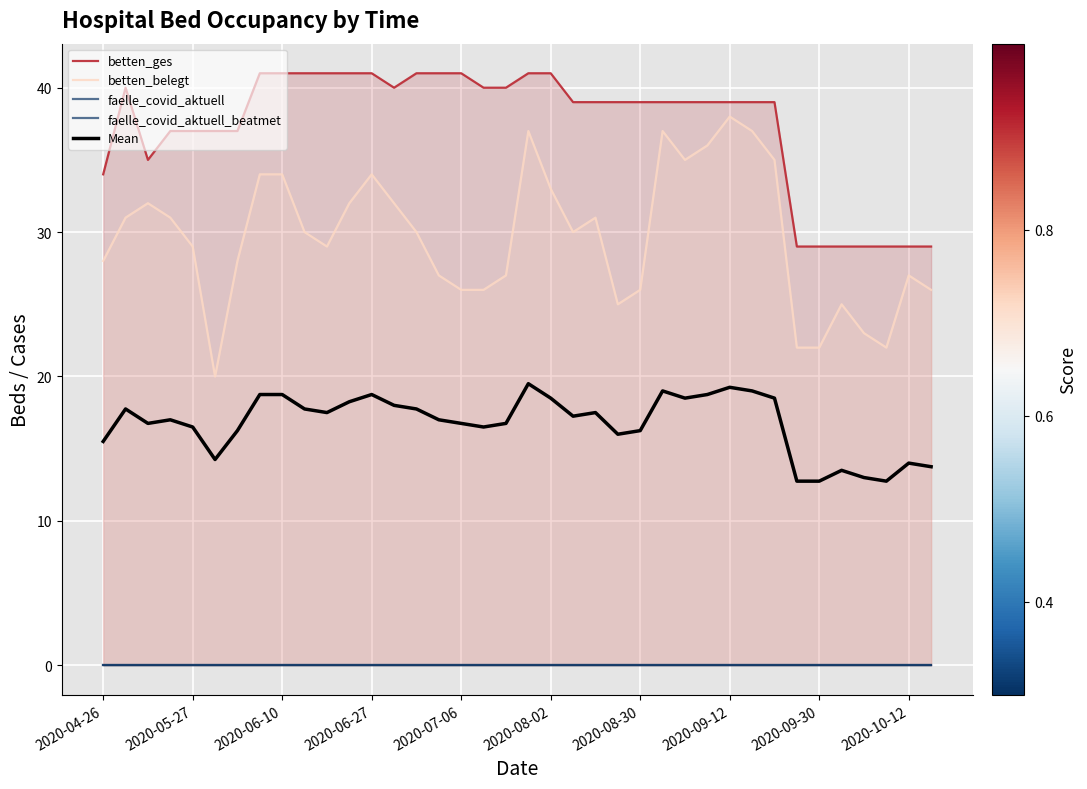

True or false: Mean has a value of 16.2 at 2020-08-30.

True